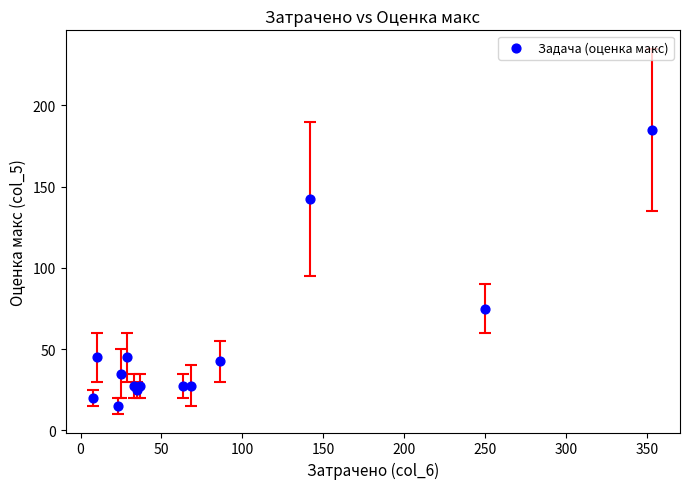

What is the range of X values (max minus min)?

345.0